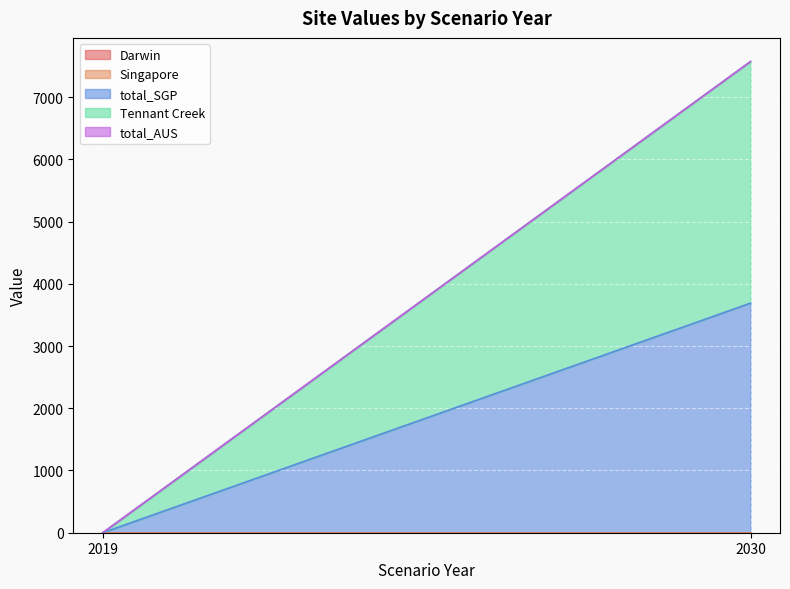

How many lines are shown in the chart?

5